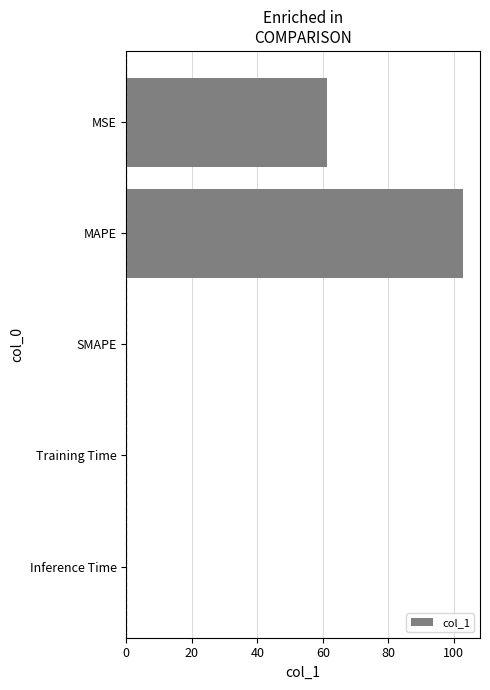

The chart shows a value of 31.0 at MSE. True or false?

False